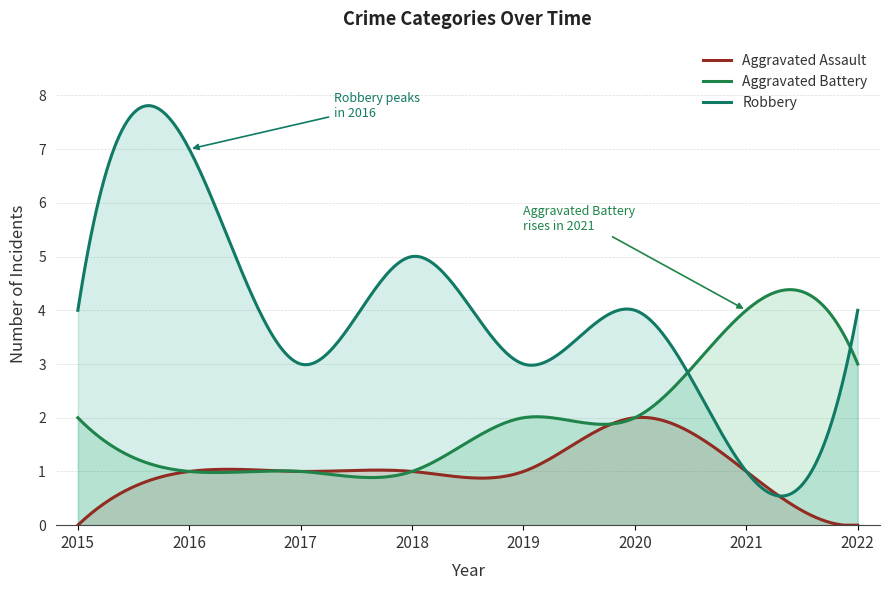

Which series has the largest total across all categories?

Robbery